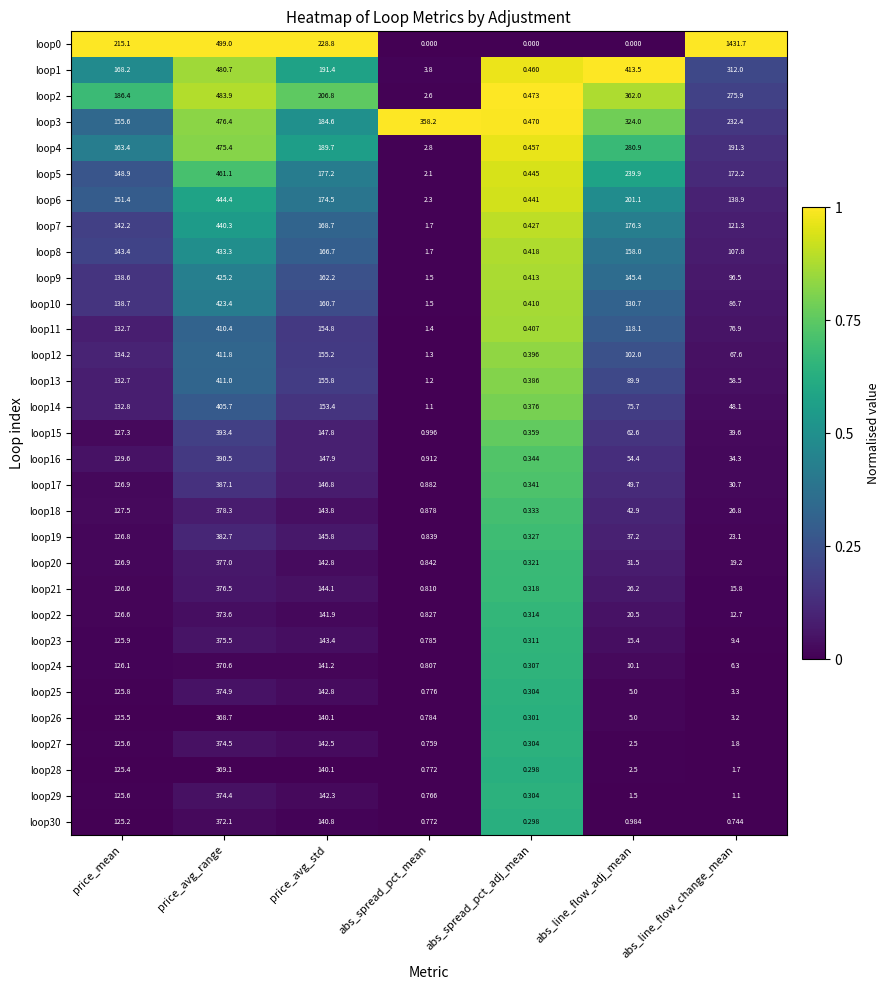

At which category does the chart reach its peak across all series?

abs_line_flow_change_mean